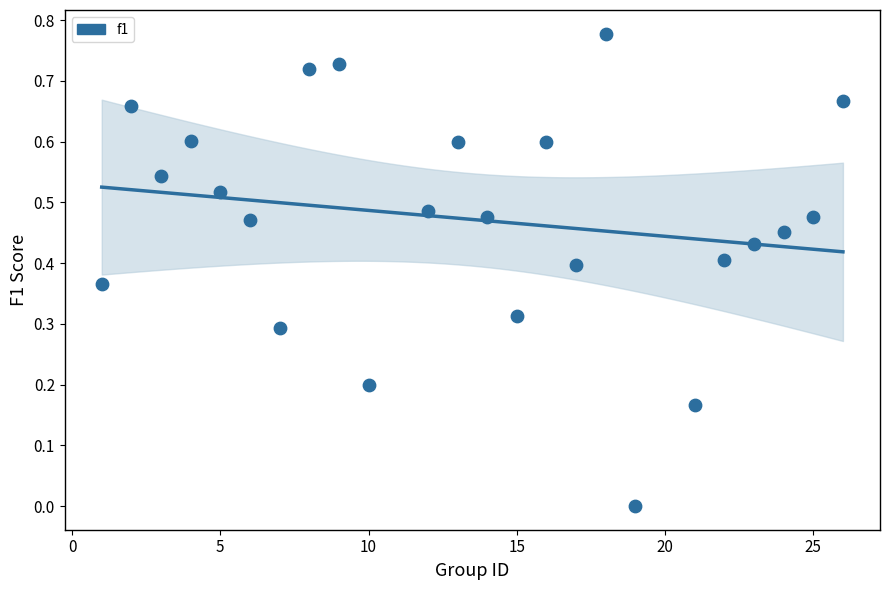

What is the range of X values (max minus min)?

25.0